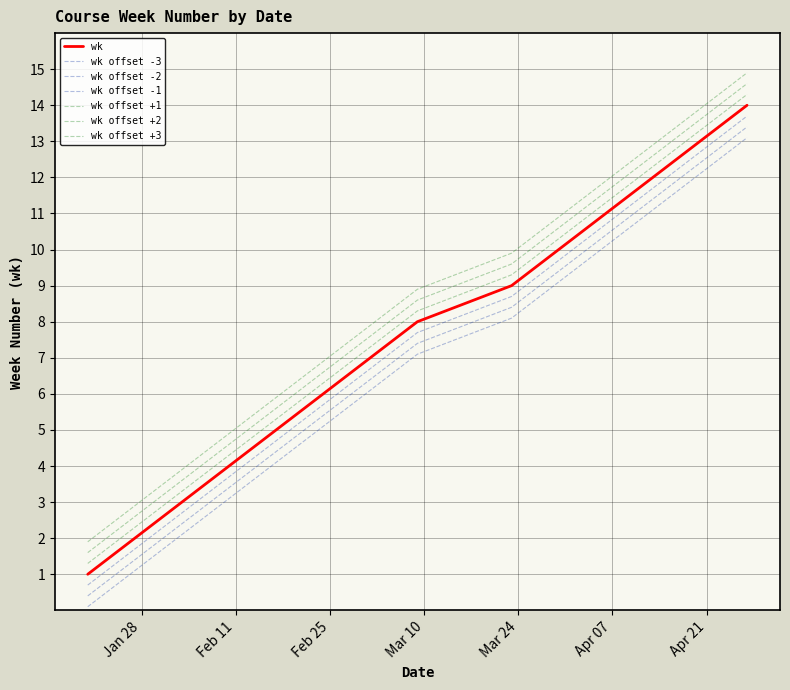

How many lines are shown in the chart?

7